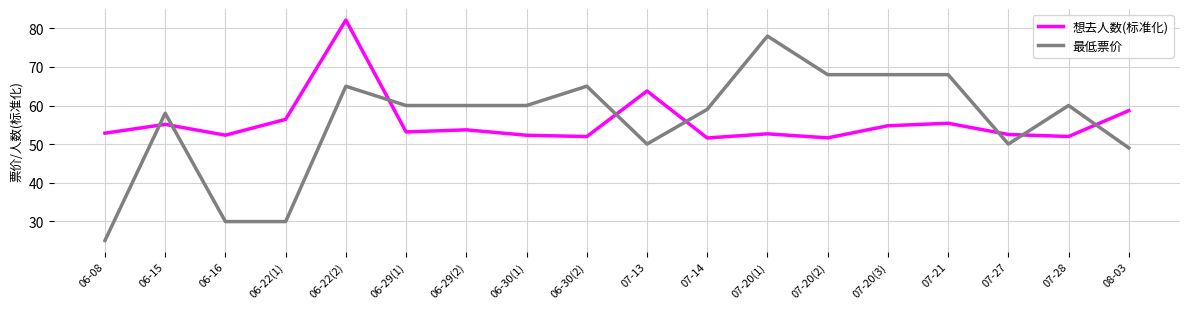

What is the highest value of the 最低票价 series?

78.0